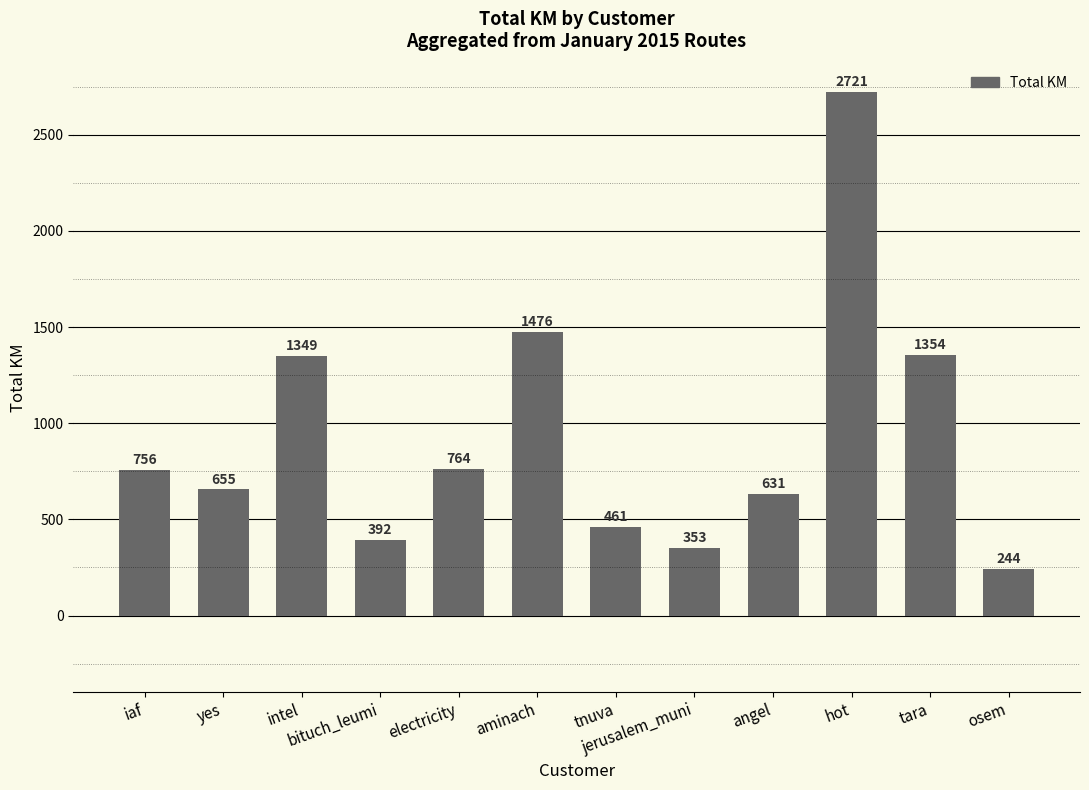

What is the greatest value displayed?

2720.9